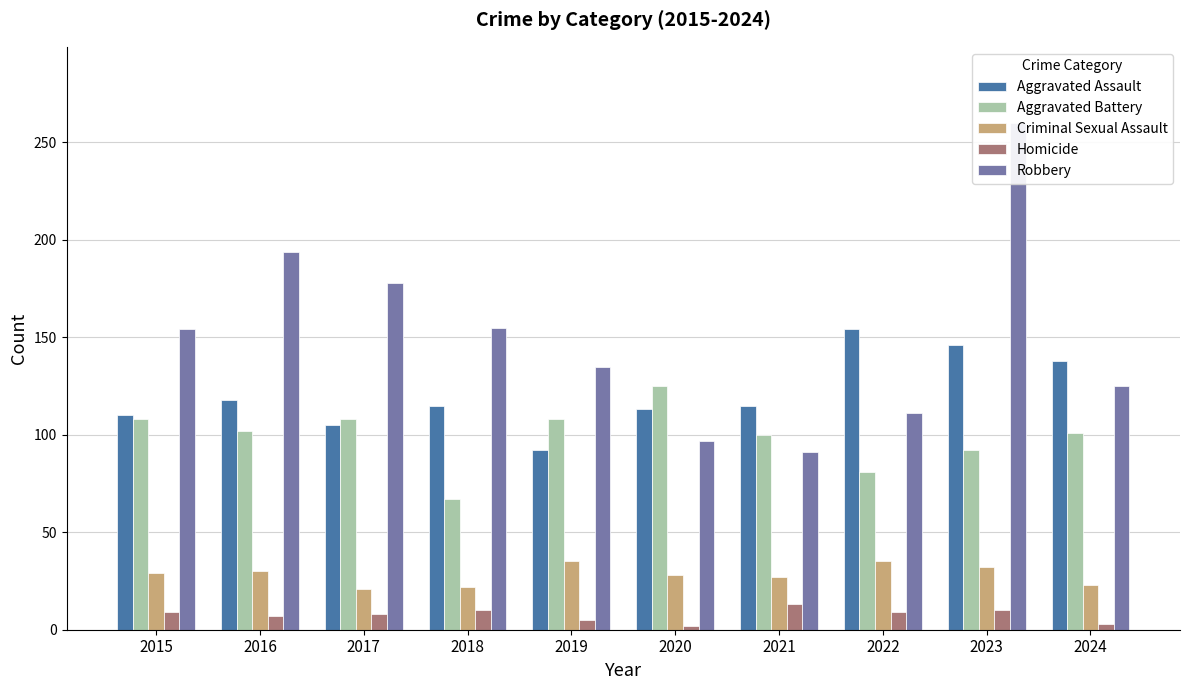

Reading left to right, extract all data points from this chart.

Aggravated Assault: 2015=110	2016=118	2017=105	2018=115	2019=92	2020=113	2021=115	2022=154	2023=146	2024=138
Aggravated Battery: 2015=108	2016=102	2017=108	2018=67	2019=108	2020=125	2021=100	2022=81	2023=92	2024=101
Criminal Sexual Assault: 2015=29	2016=30	2017=21	2018=22	2019=35	2020=28	2021=27	2022=35	2023=32	2024=23
Homicide: 2015=9	2016=7	2017=8	2018=10	2019=5	2020=2	2021=13	2022=9	2023=10	2024=3
Robbery: 2015=154	2016=194	2017=178	2018=155	2019=135	2020=97	2021=91	2022=111	2023=260	2024=125